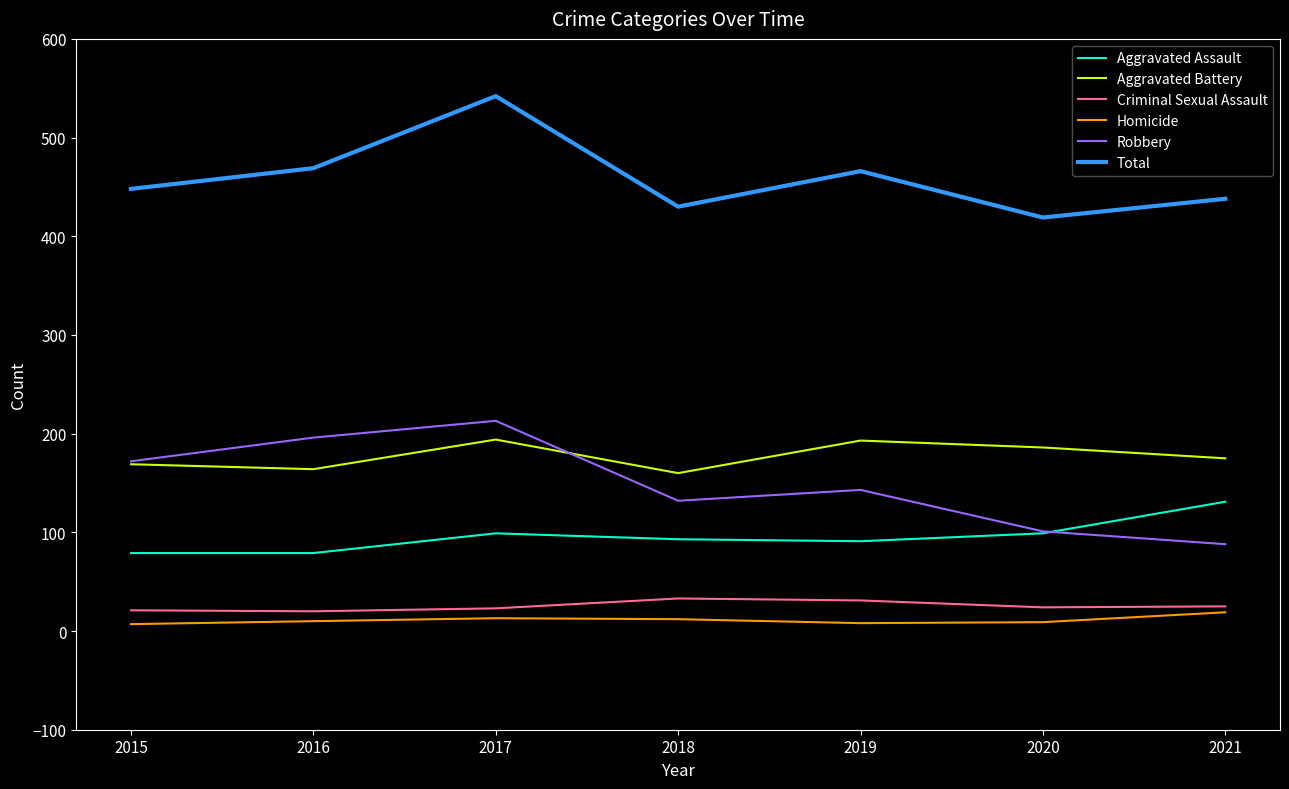

True or false: Total and Criminal Sexual Assault intersect in this chart.

False